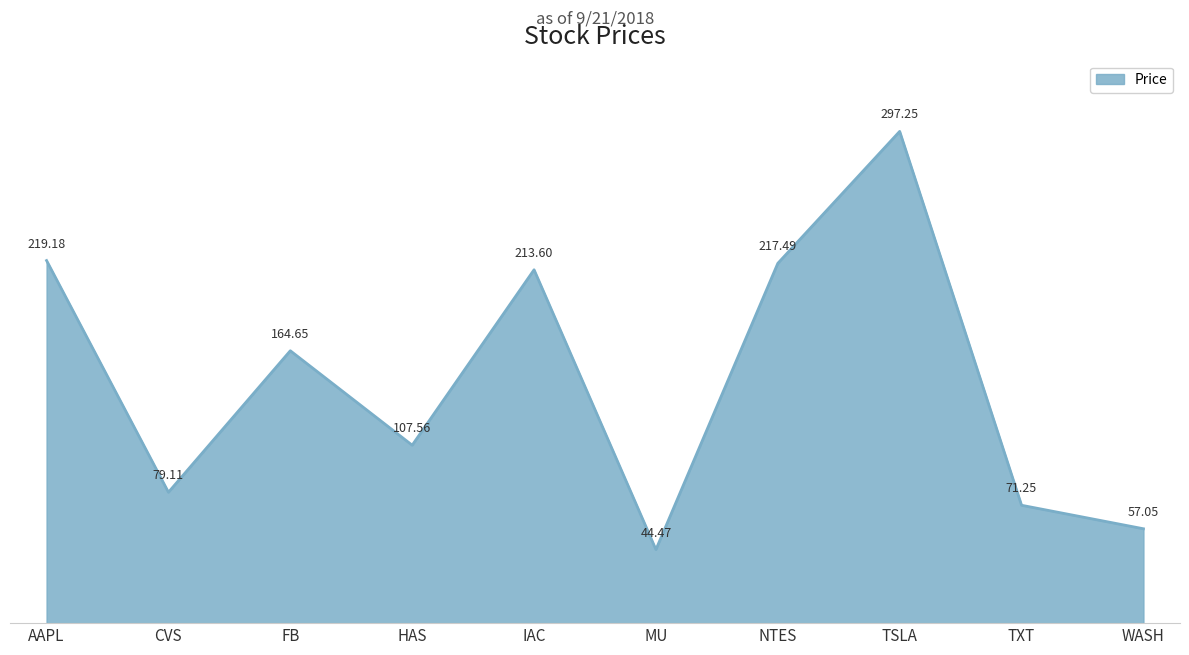

The chart shows a value of 125.2 at TXT. True or false?

False